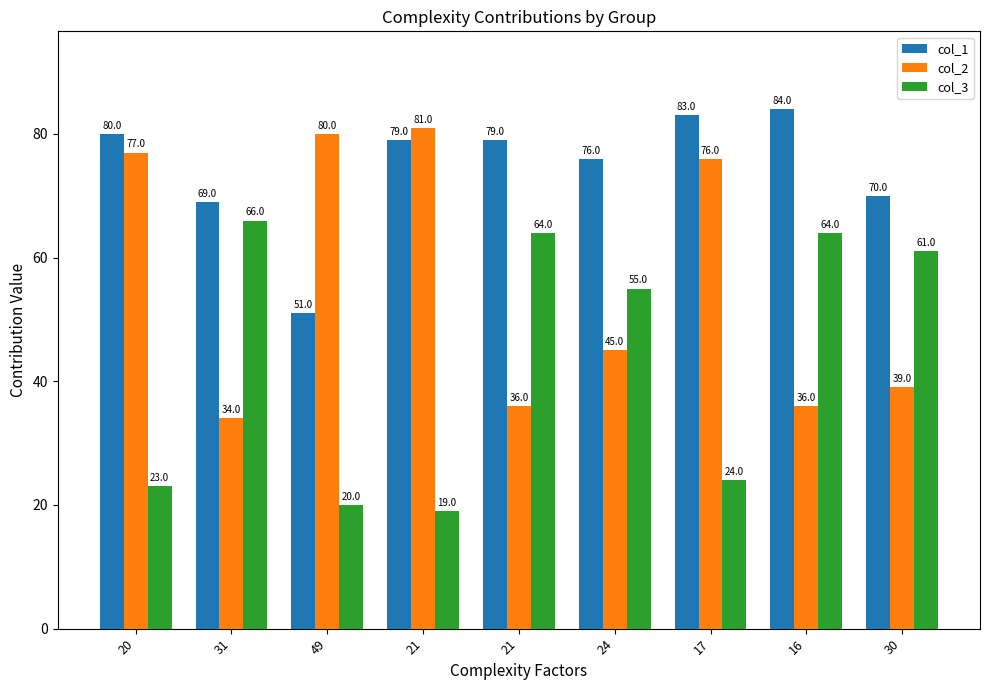

How many series are shown in this chart?

3